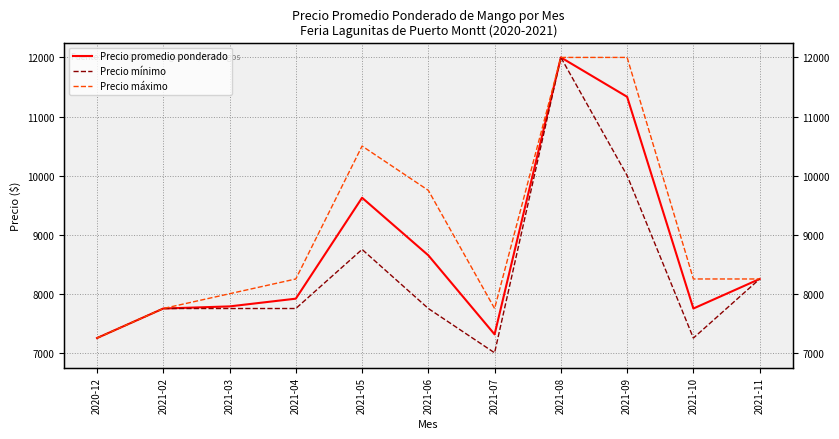

What is the difference between the maximum and minimum values in the Precio mínimo series?

5000.0